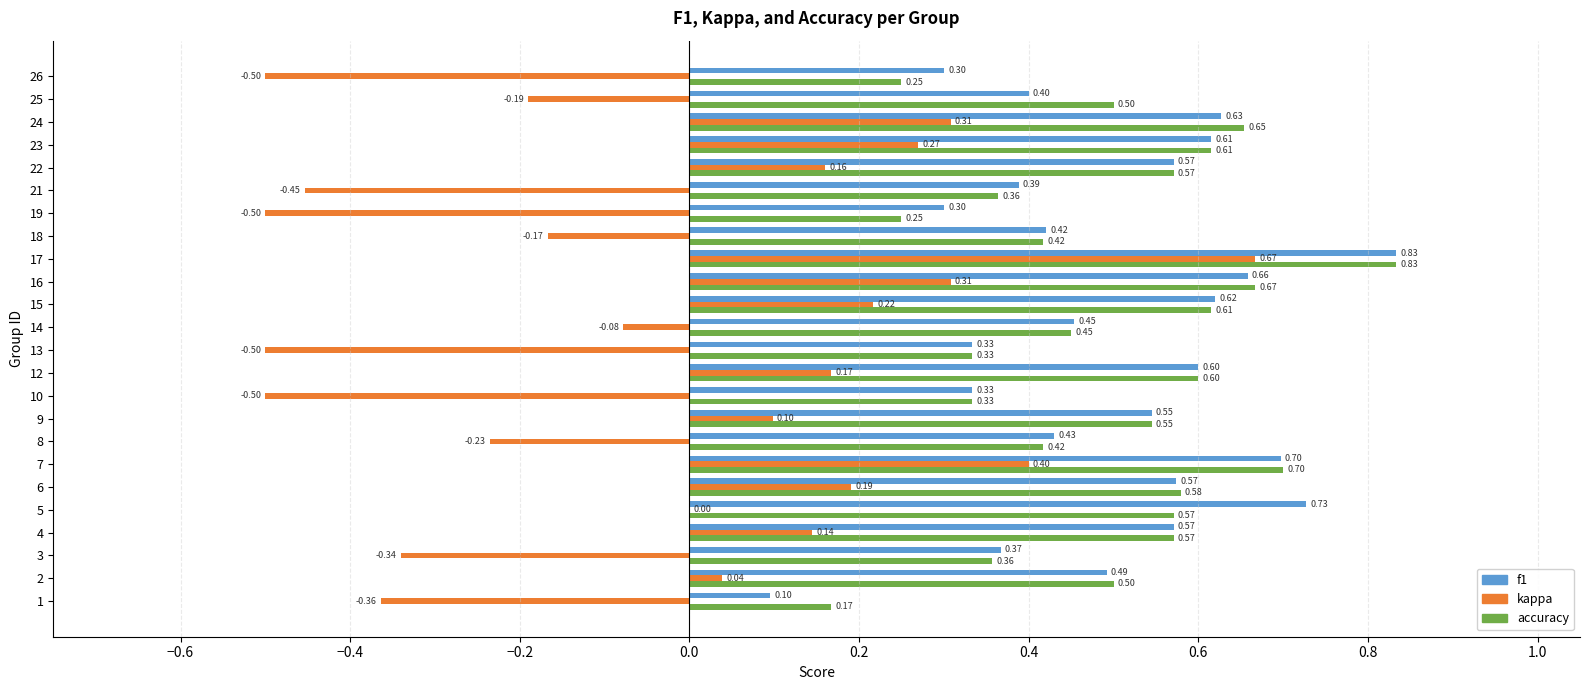

Which series has the widest spread of values?

kappa